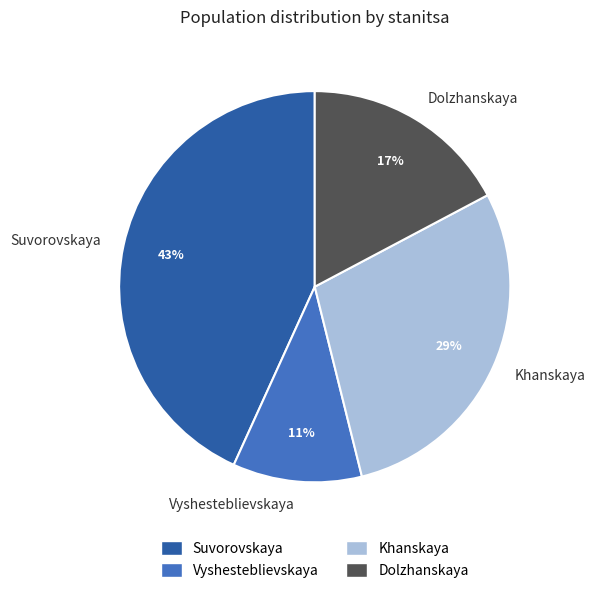

Which slice is the smallest?

Vyshesteblievskaya